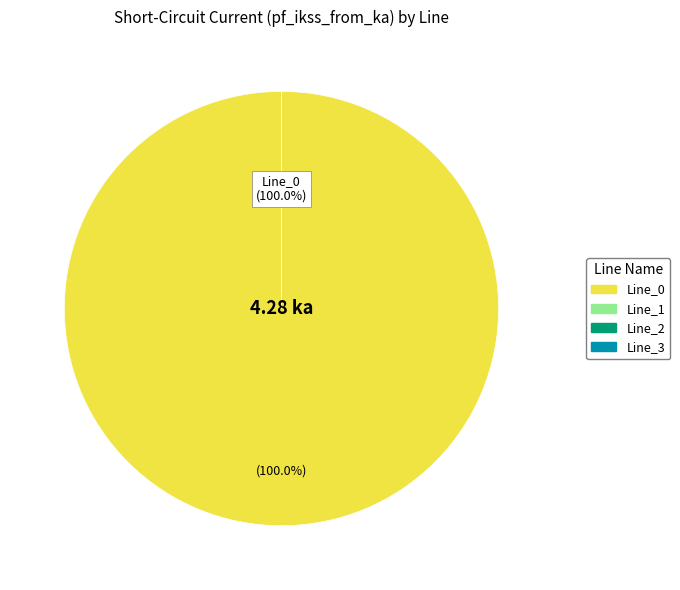

Is there any slice that represents more than half of the pie?

Yes